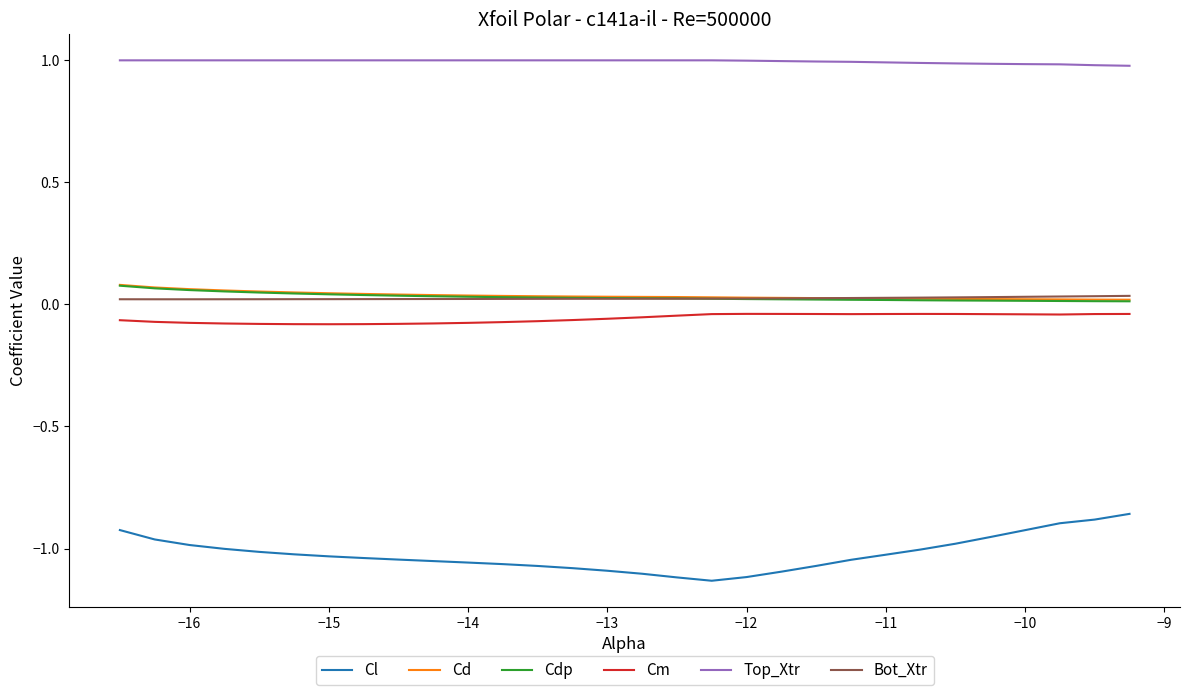

True or false: Cd and Cm intersect in this chart.

False